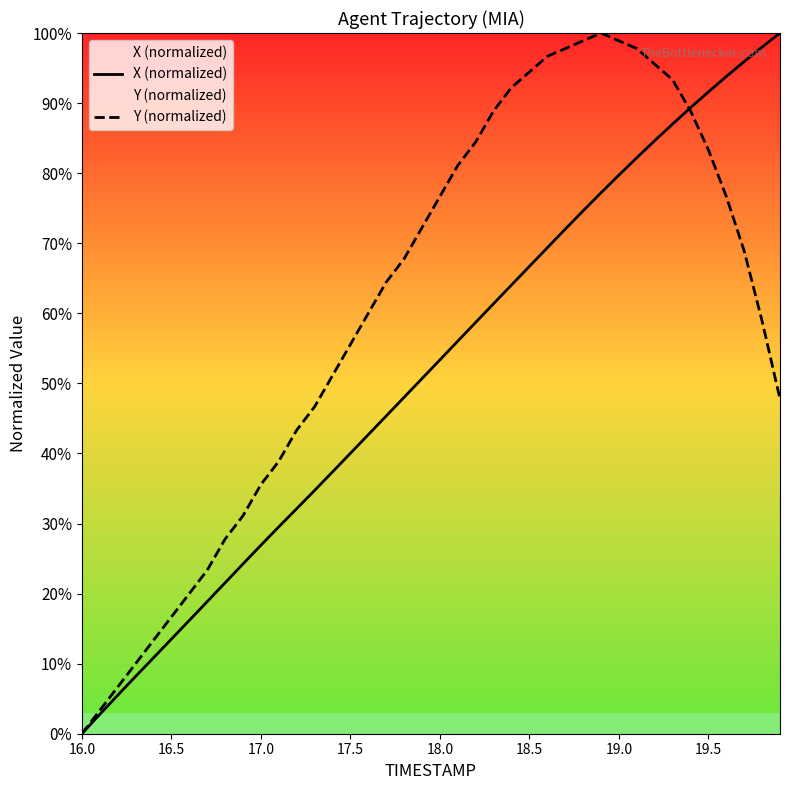

List the series in order of their overall mean, highest first.

Y (normalized), X (normalized)